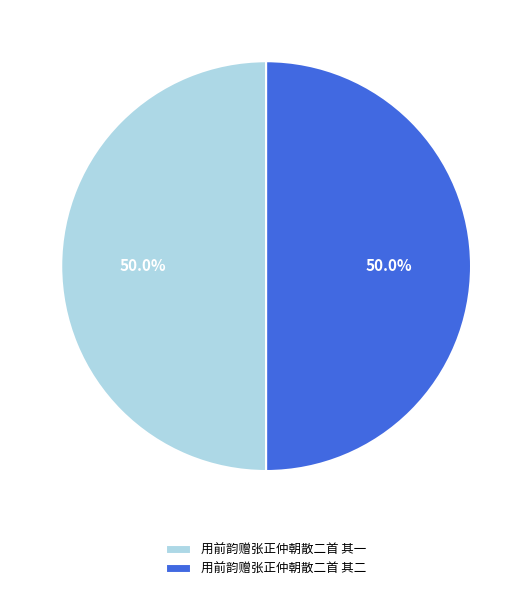

To the nearest percent, what percentage of the pie is 用前韵赠张正仲朝散二首 其一?

50%